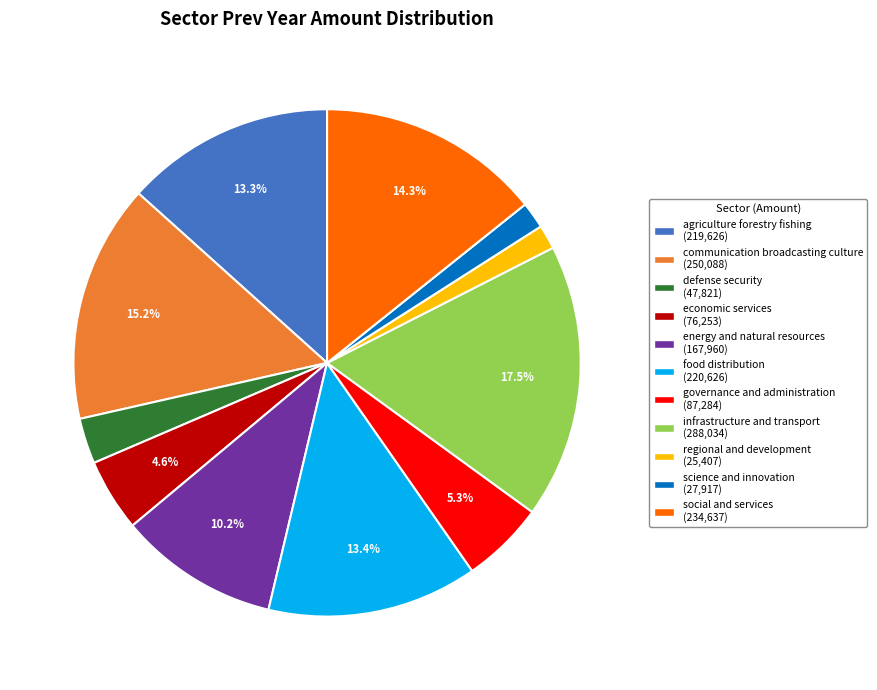

What percentage is the agriculture forestry fishing slice, to the nearest percent?

13%